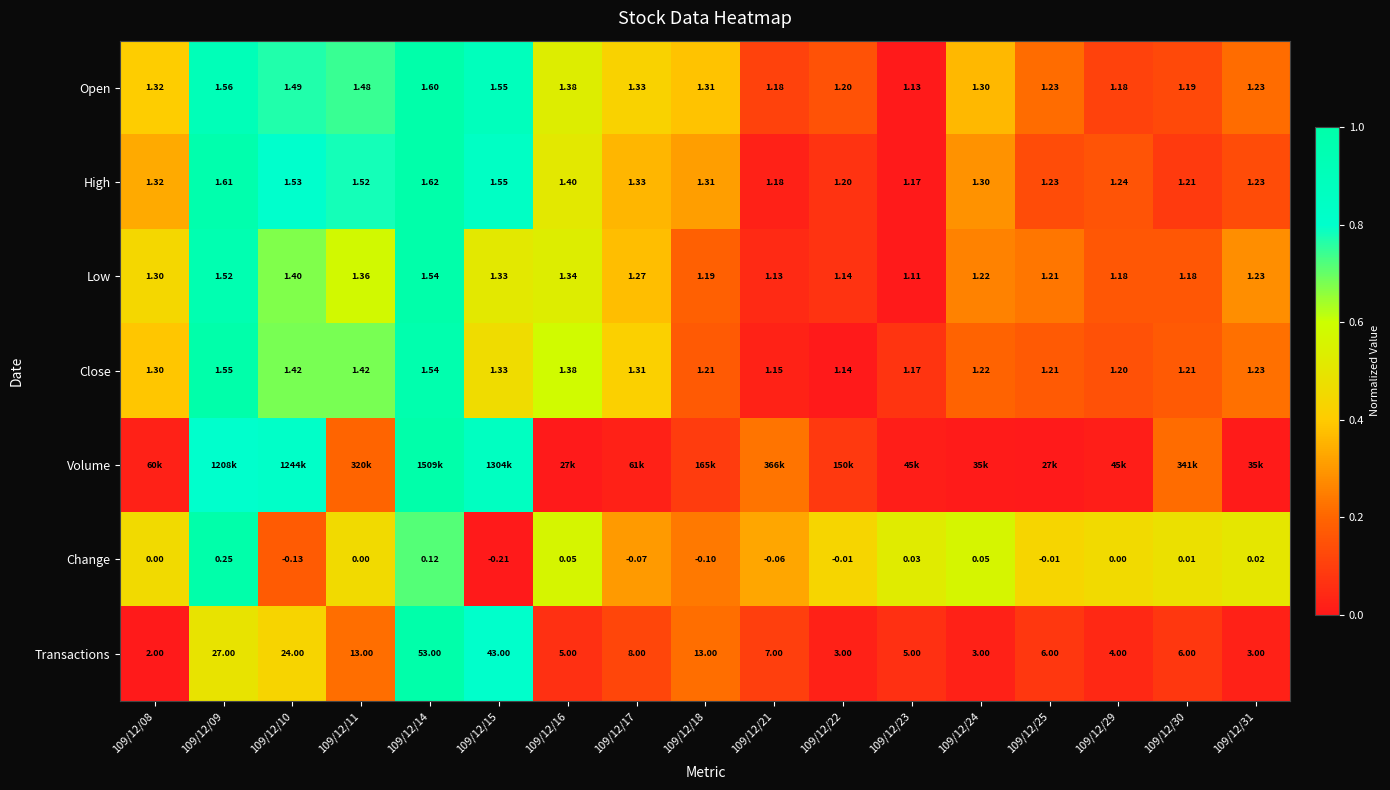

Is the value of Close at 109/12/17 greater than the value of Open at 109/12/24?

Yes